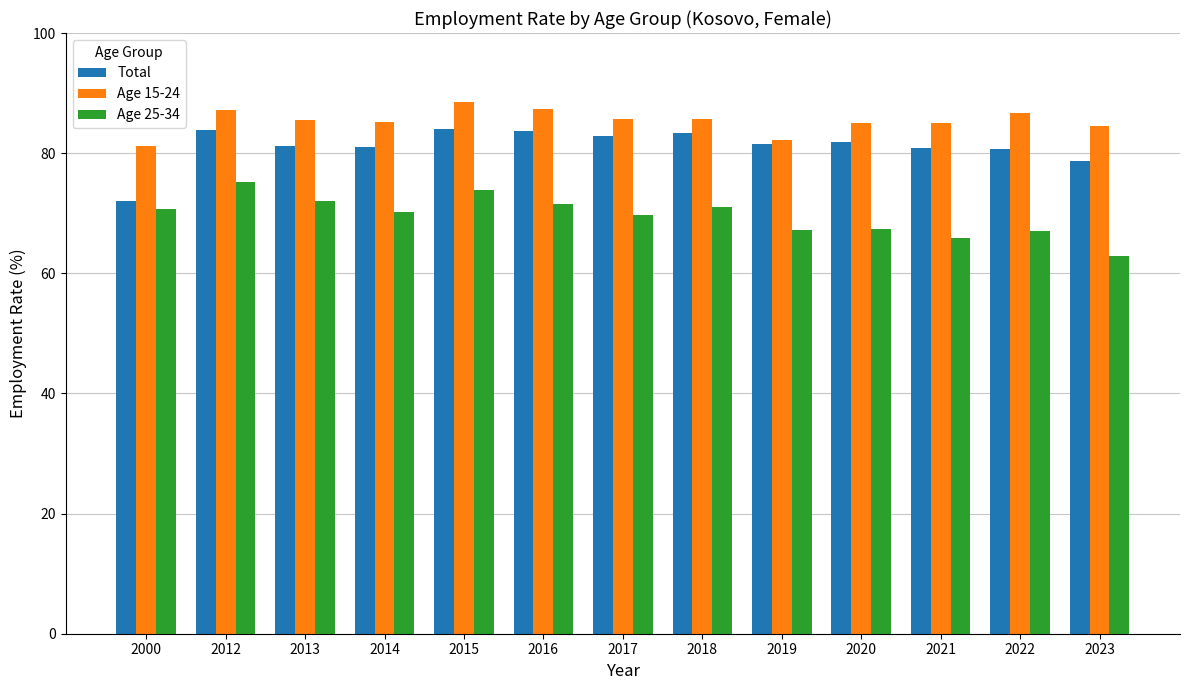

Between 2013 and 2015, which series saw the biggest shift?

Age 15-24